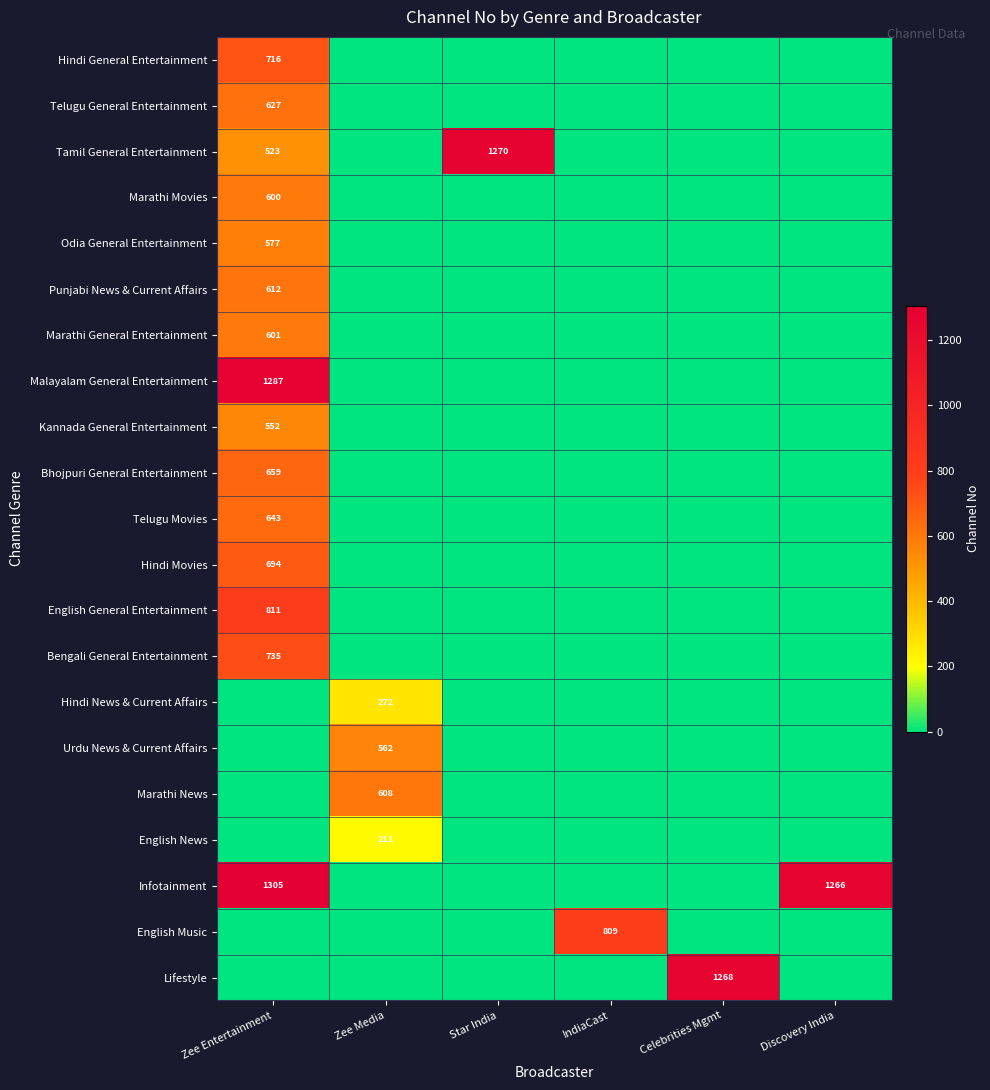

At which category is the sum across all series the highest?

Zee Entertainment